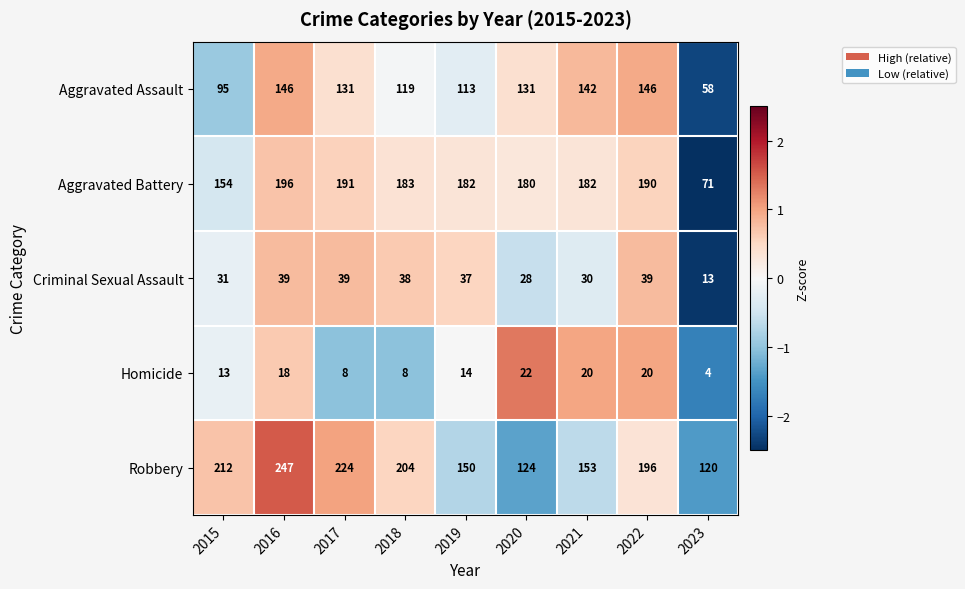

At which category does the chart reach its minimum across all series?

2023